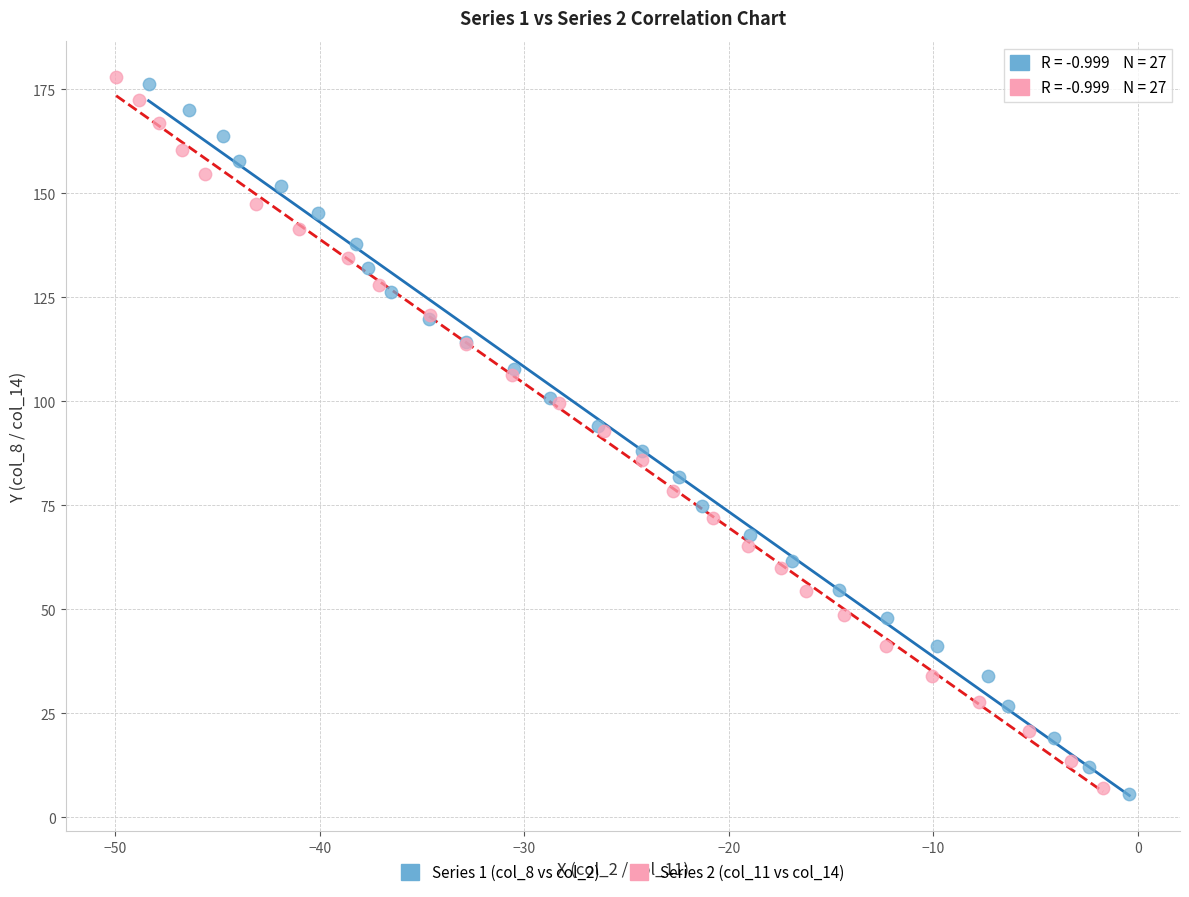

Which series has the largest Y range (max minus min)?

Series 2 (col_11 vs col_14)